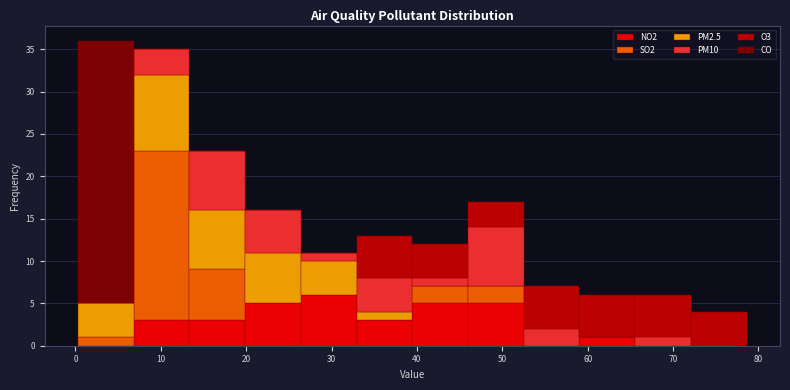

Reading left to right, transcribe this chart: for each stacked bar, give the range it covers on the x-axis and its total height. Neither the bar edges nor the heights are printed on the chart, so give them approximately, as read against the axes.

0 to 7: 36
7 to 13: 35
13 to 20: 23
20 to 26: 16
26 to 33: 11
33 to 39: 13
39 to 46: 12
46 to 53: 17
53 to 59: 7
59 to 66: 6
66 to 72: 6
72 to 79: 4